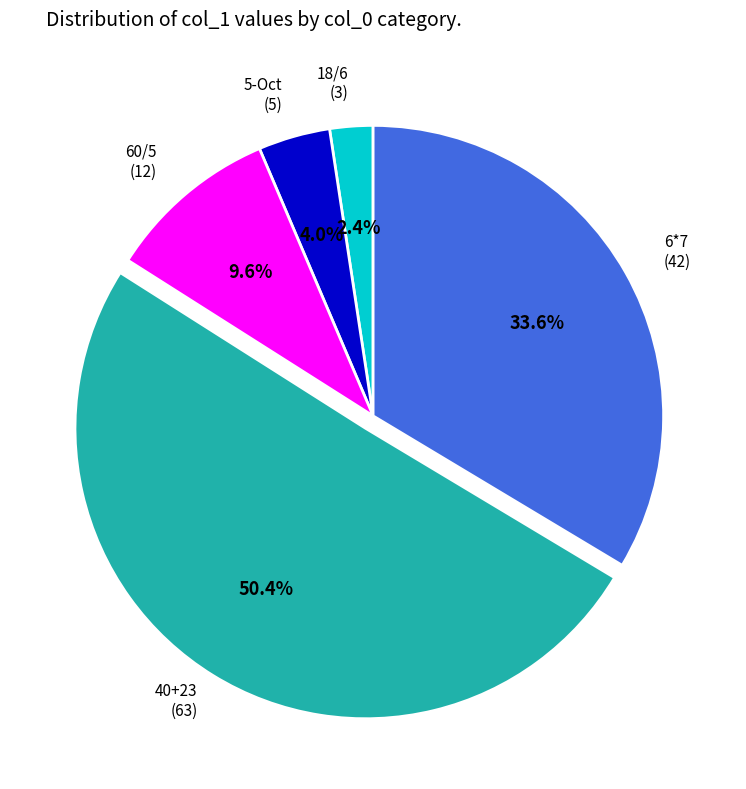

Is there any slice that represents more than half of the pie?

Yes